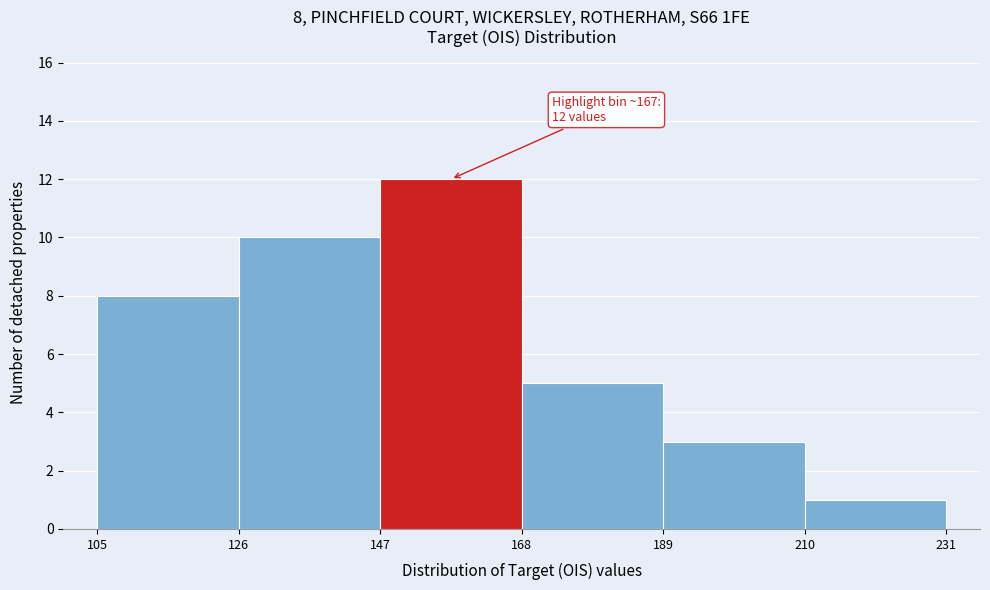

Which range on the x-axis has the tallest bar?

147 to 168